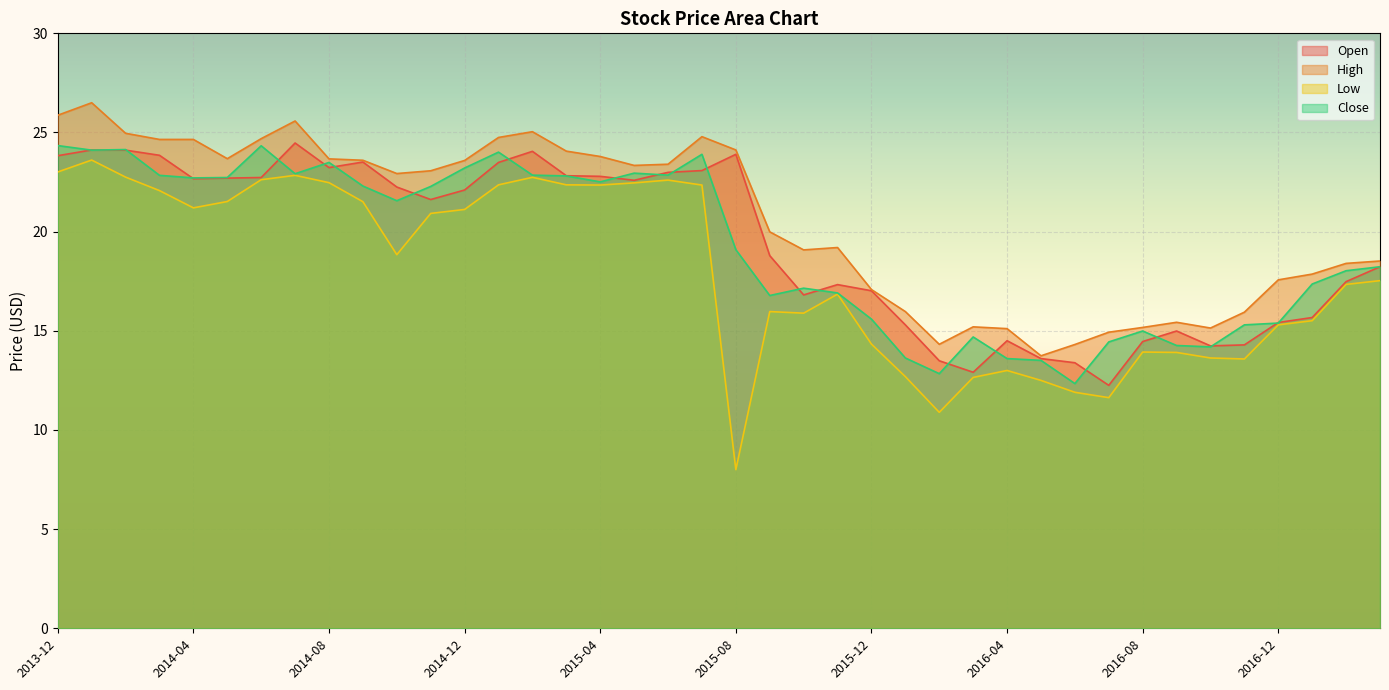

Reading right to left, transcribe all the data shown in this chart.

Open: 18.2	17.5	15.7	15.4	14.3	14.2	15.0	14.5	12.2	13.4	13.6	14.5	12.9	13.5	15.3	17.0	17.3	16.8	18.8	23.9	23.1	23.0	22.6	22.8	22.8	24.0	23.5	22.1	21.6	22.2	23.5	23.2	24.5	22.7	22.7	22.7	23.9	24.1	24.1	23.8
High: 18.5	18.4	17.9	17.6	15.9	15.1	15.4	15.2	14.9	14.3	13.7	15.1	15.2	14.3	16.0	17.1	19.2	19.1	20.0	24.1	24.8	23.4	23.3	23.8	24.1	25.0	24.8	23.6	23.1	22.9	23.6	23.7	25.6	24.7	23.7	24.6	24.6	25.0	26.5	25.9
Low: 17.5	17.3	15.5	15.3	13.6	13.6	13.9	13.9	11.6	11.9	12.5	13.0	12.6	10.9	12.7	14.3	16.9	15.9	16.0	8.0	22.4	22.6	22.5	22.4	22.4	22.7	22.4	21.1	20.9	18.8	21.5	22.5	22.8	22.6	21.5	21.2	22.1	22.8	23.6	23.0
Close: 18.2	18.0	17.4	15.4	15.3	14.2	14.3	15.0	14.4	12.3	13.5	13.6	14.7	12.8	13.6	15.6	16.9	17.1	16.8	19.1	23.9	22.9	23.0	22.5	22.8	22.9	24.0	23.2	22.3	21.6	22.3	23.5	22.9	24.3	22.7	22.7	22.8	24.1	24.1	24.3